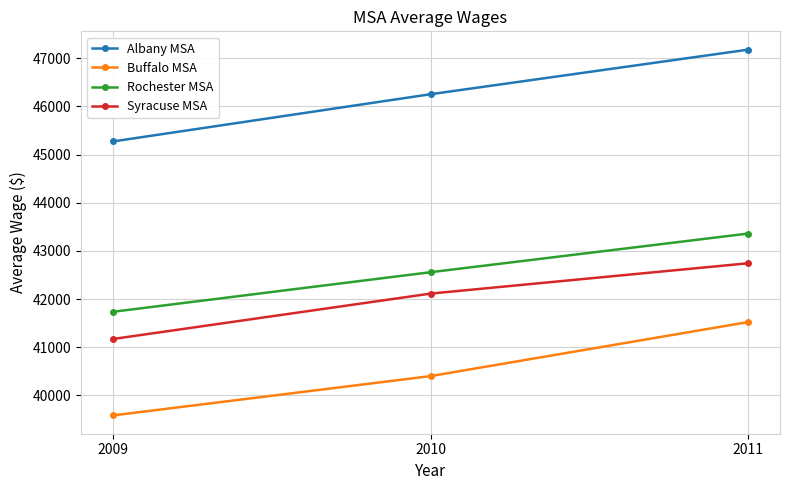

What are all the series names shown in the legend?

Albany MSA, Buffalo MSA, Rochester MSA, Syracuse MSA